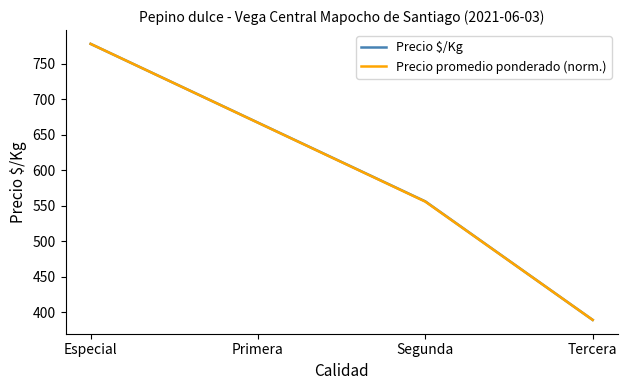

True or false: Precio $/Kg has more than 1 points higher than both neighbors.

False